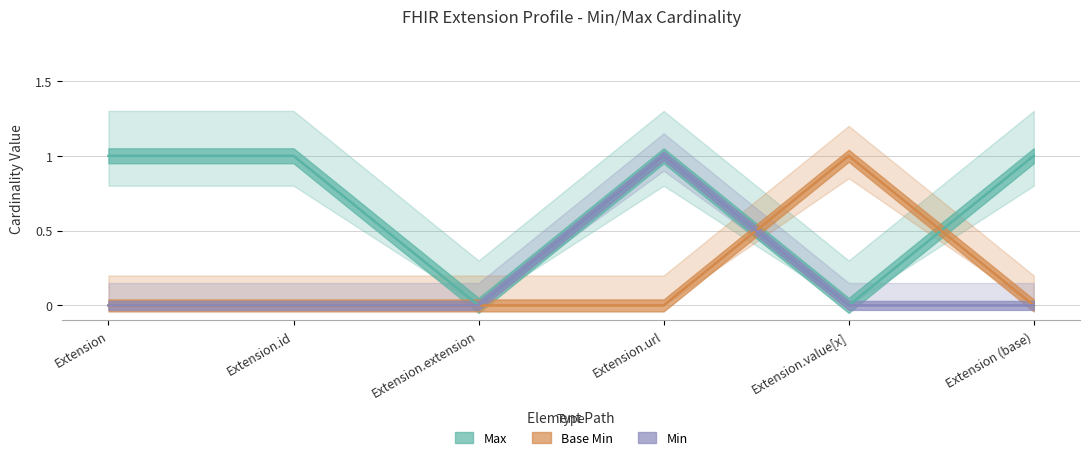

Is it true that Max equals 0 at Extension.id?

False